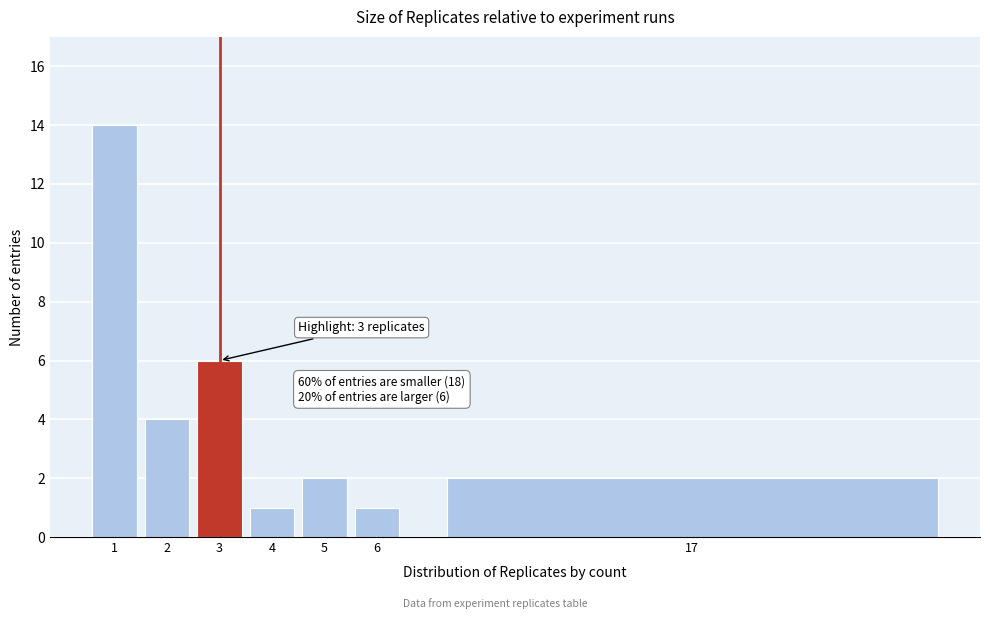

Reading left to right, what are all the values shown in this chart?

1=14	2=4	3=6	4=1	5=2	6=1	17=2